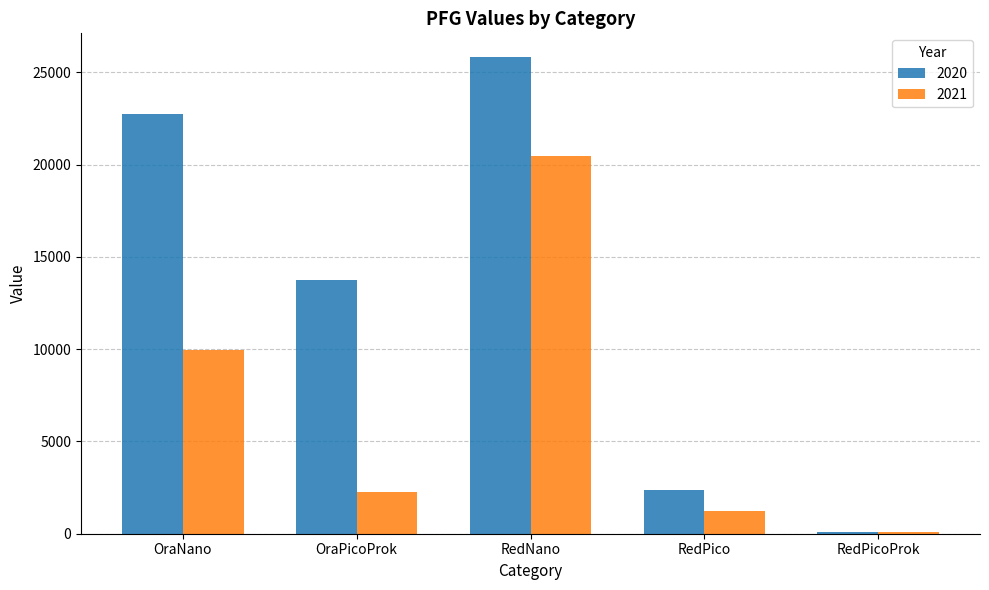

Between OraNano and RedPico, which series saw the biggest shift?

2020